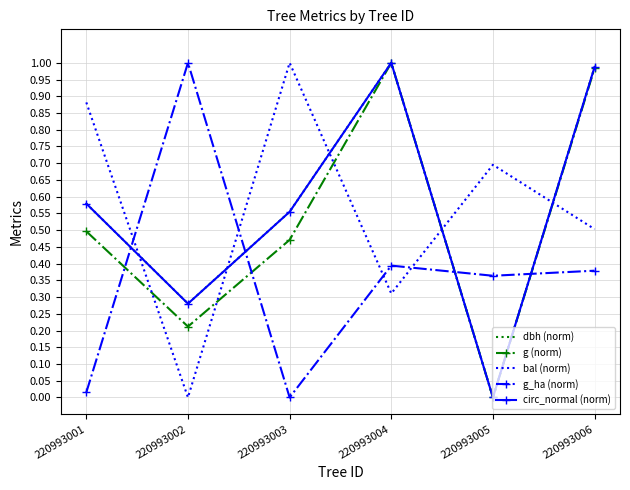

What is the difference between the maximum and second lowest values in the bal (norm) series?

0.7